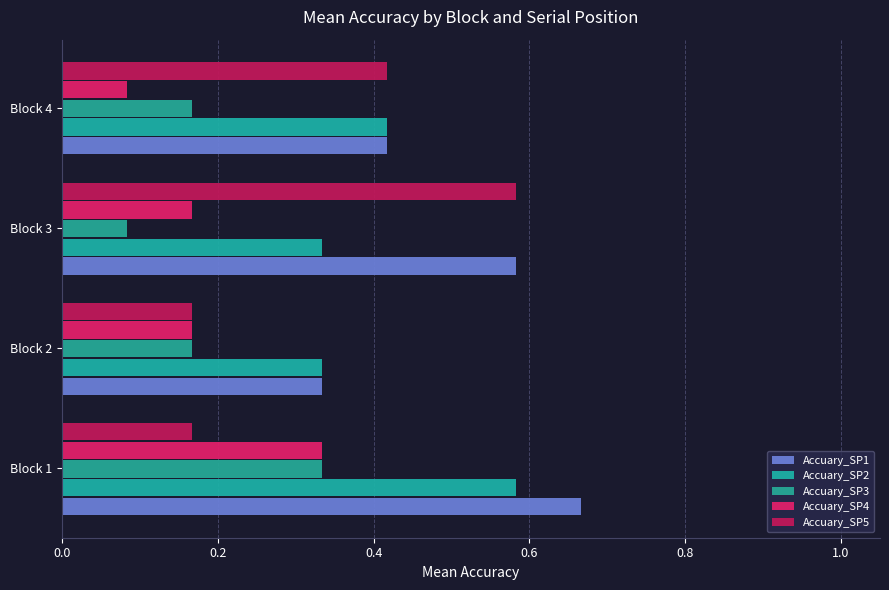

What are all the series names shown in the legend?

Accuary_SP1, Accuary_SP2, Accuary_SP3, Accuary_SP4, Accuary_SP5